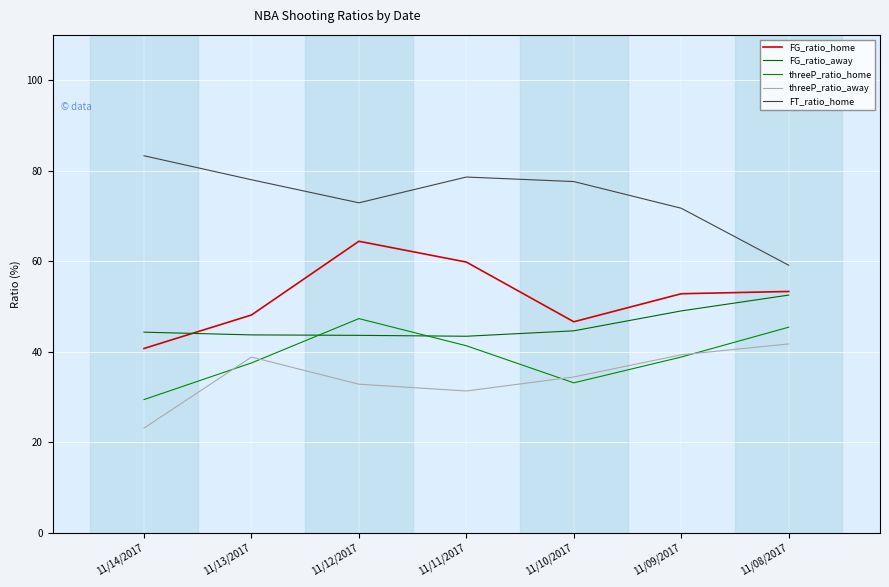

Is the value of FG_ratio_away at 11/14/2017 greater than the value of threeP_ratio_away at 11/08/2017?

Yes